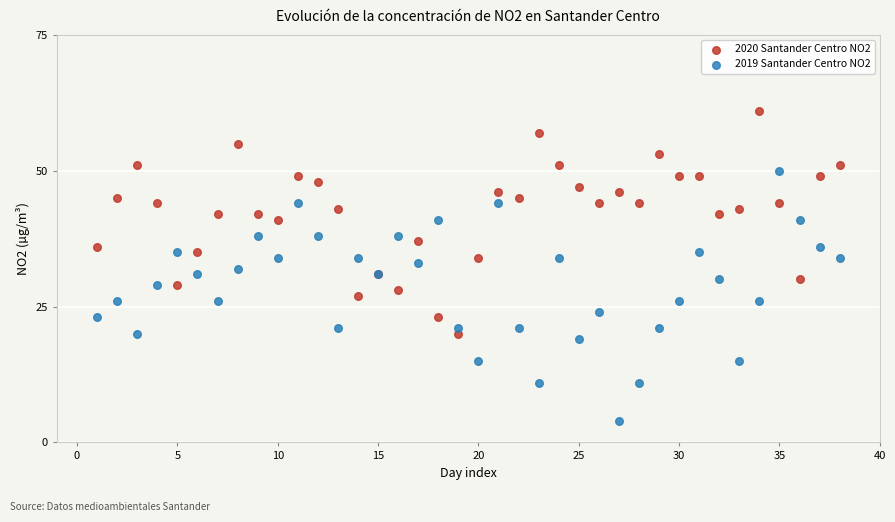

Which series reaches the minimum Y coordinate?

2019 Santander Centro NO2